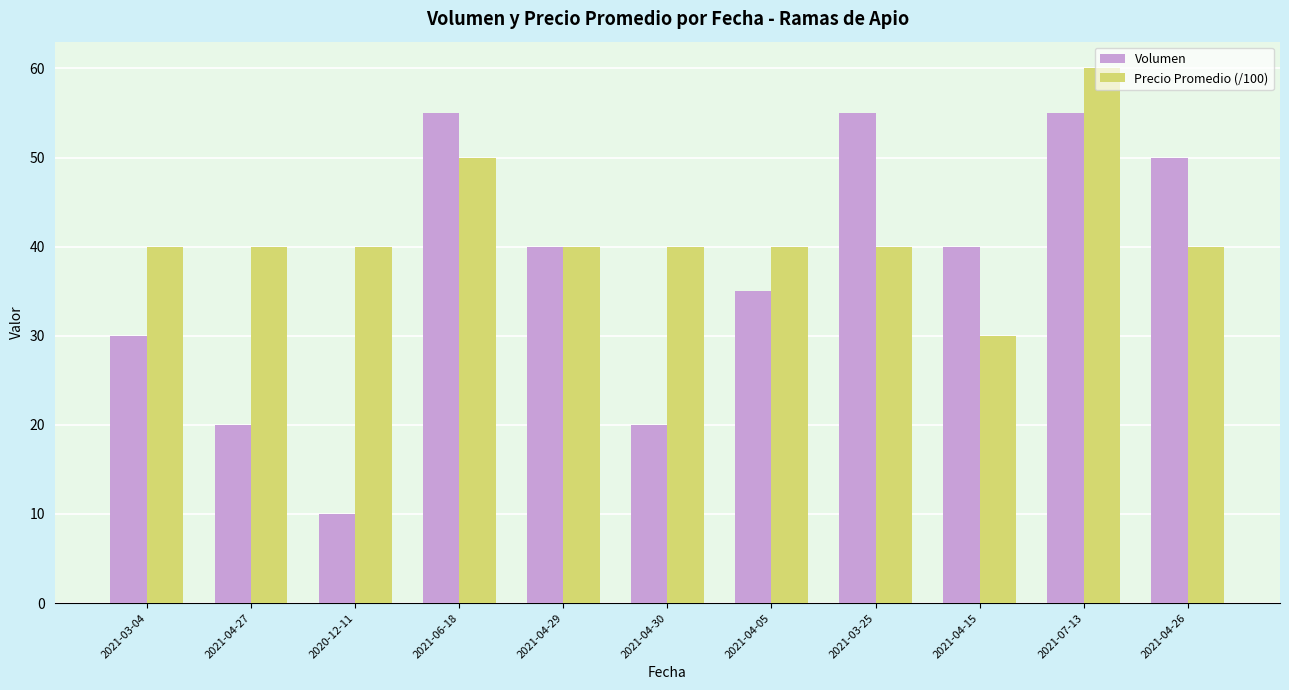

At 2021-06-18, list the series in order from largest to smallest.

Volumen, Precio Promedio (/100)